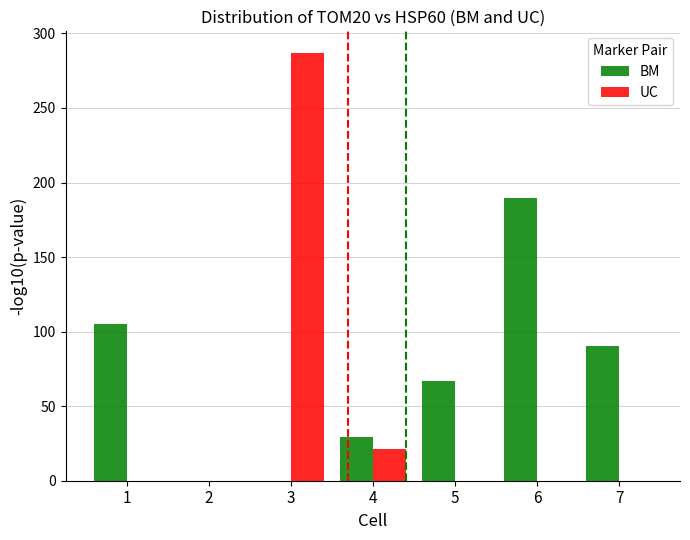

At which category does the chart reach its peak across all series?

3